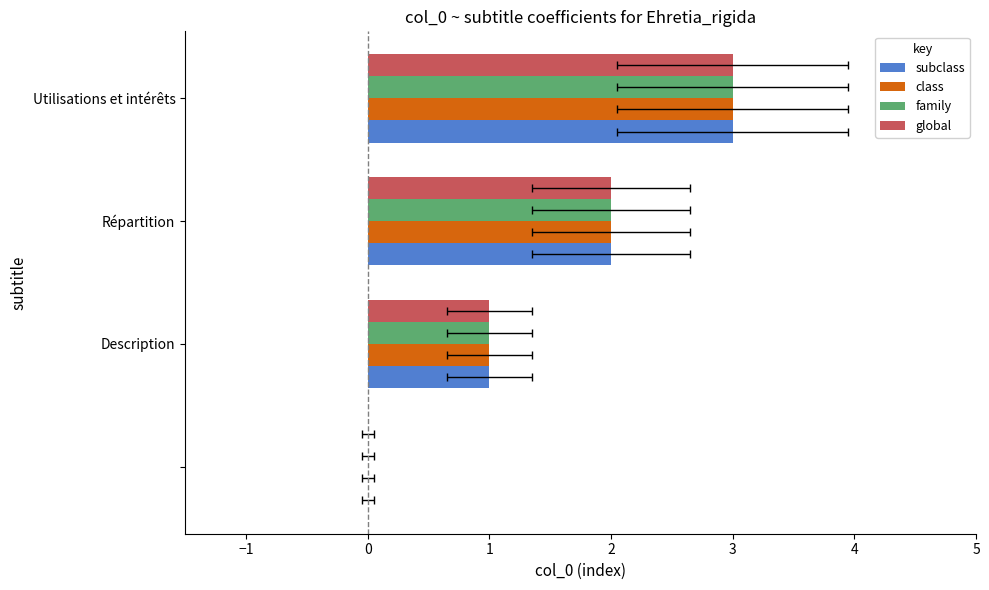

Is the value of global at −2 greater than the value of subclass at −2?

No